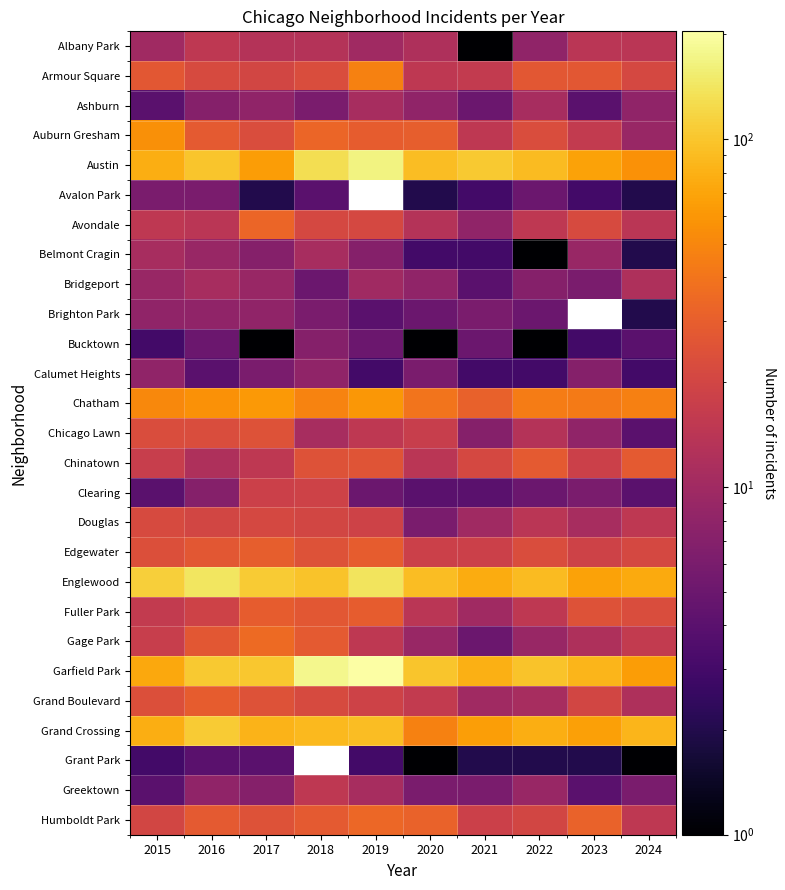

What is the lowest value of the Grand Crossing series?

47.0